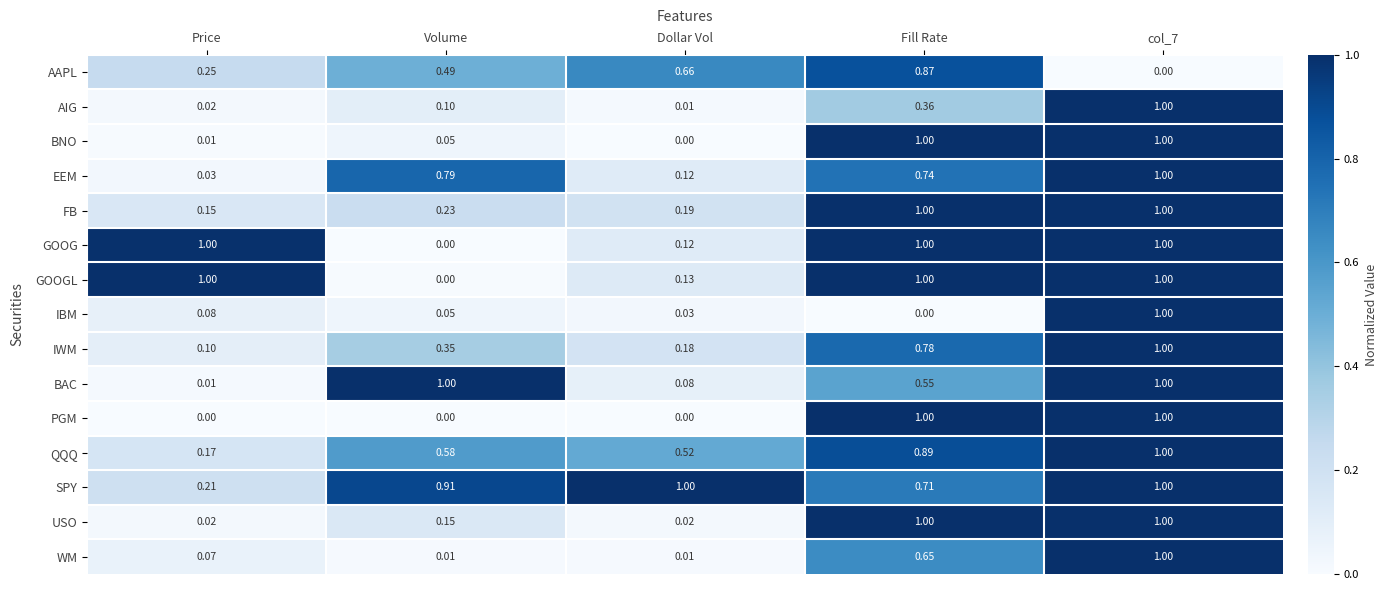

Is the value of IWM at Fill Rate greater than the value of USO at Volume?

Yes